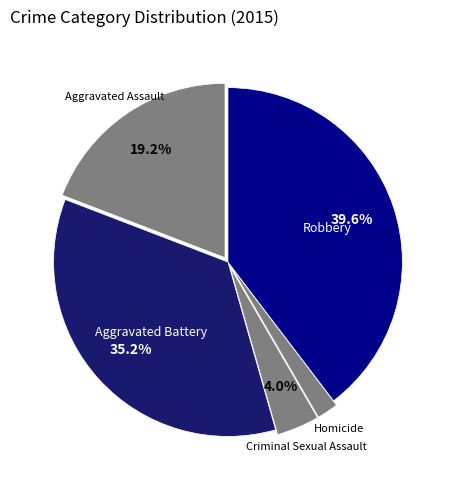

What is the largest slice in the pie chart?

Robbery